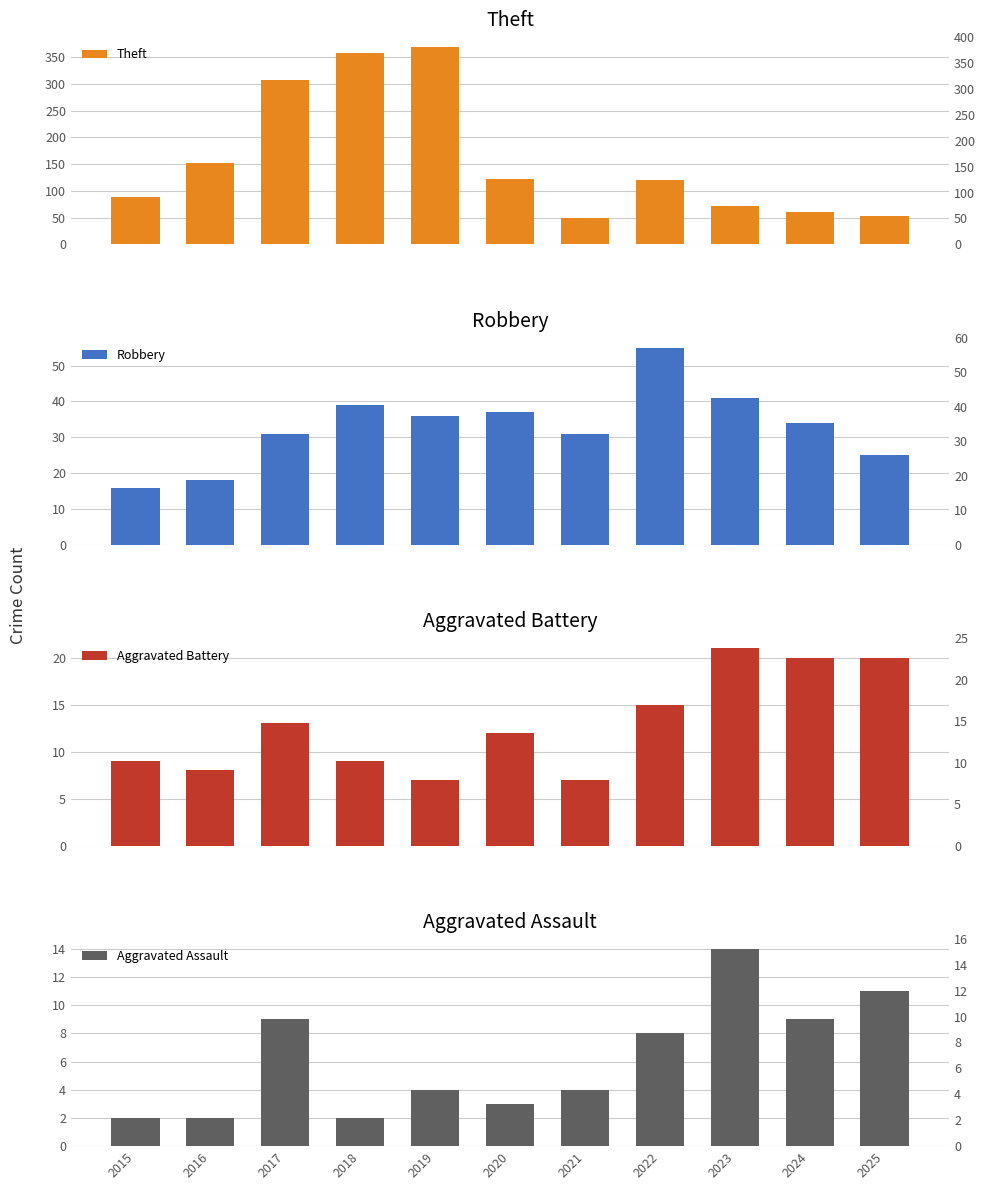

At how many categories does at least one series exceed 103?

6